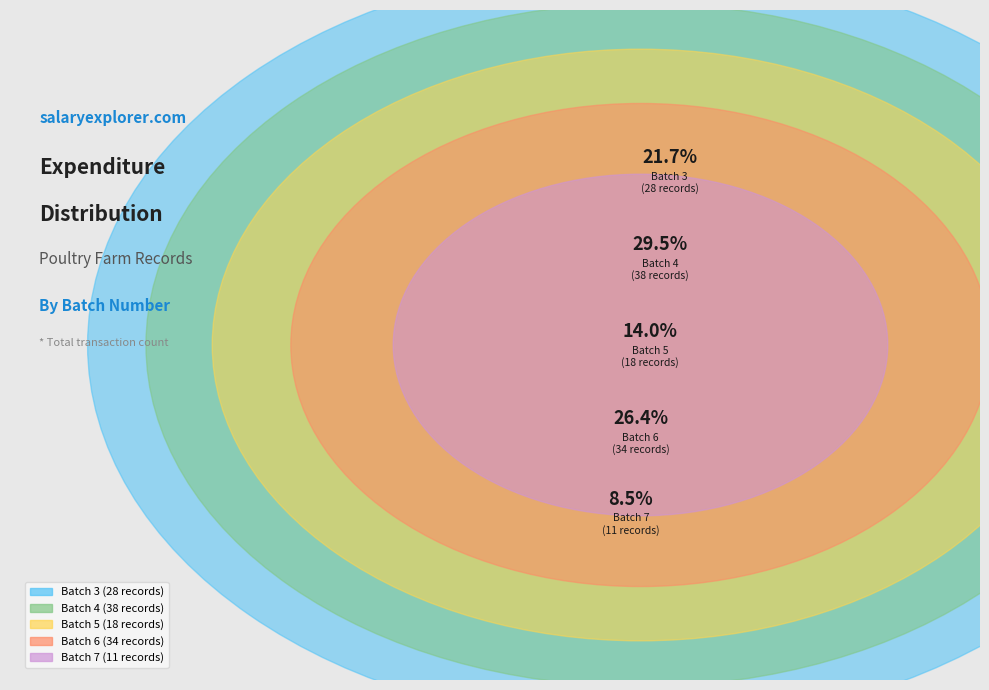

To the nearest percent, what is the combined percentage of Batch 6 and Batch 7?

35%